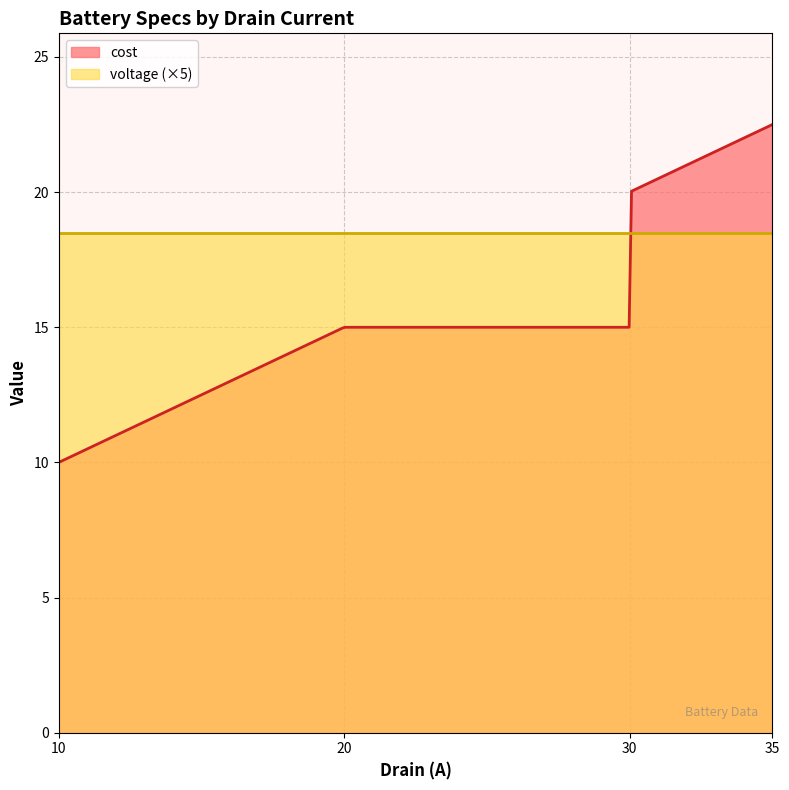

What value does the cost series have at 30?

20.0